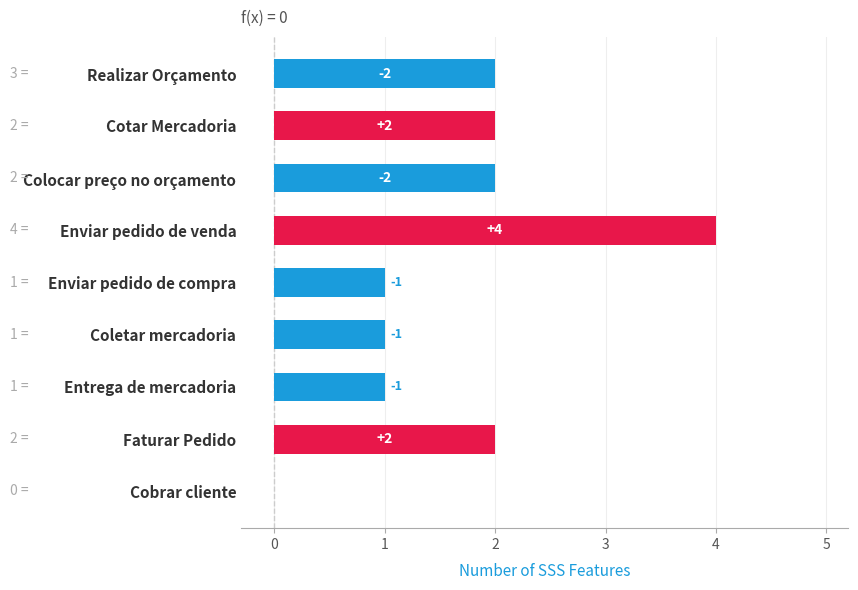

Are the bars horizontal?

Yes